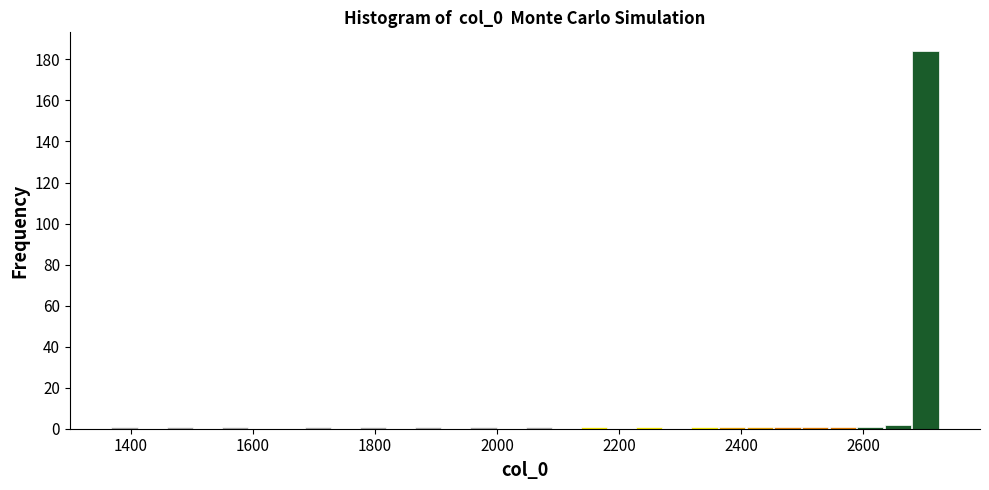

Read against the x-axis, roughly where is the centre of the tallest bar?

2700